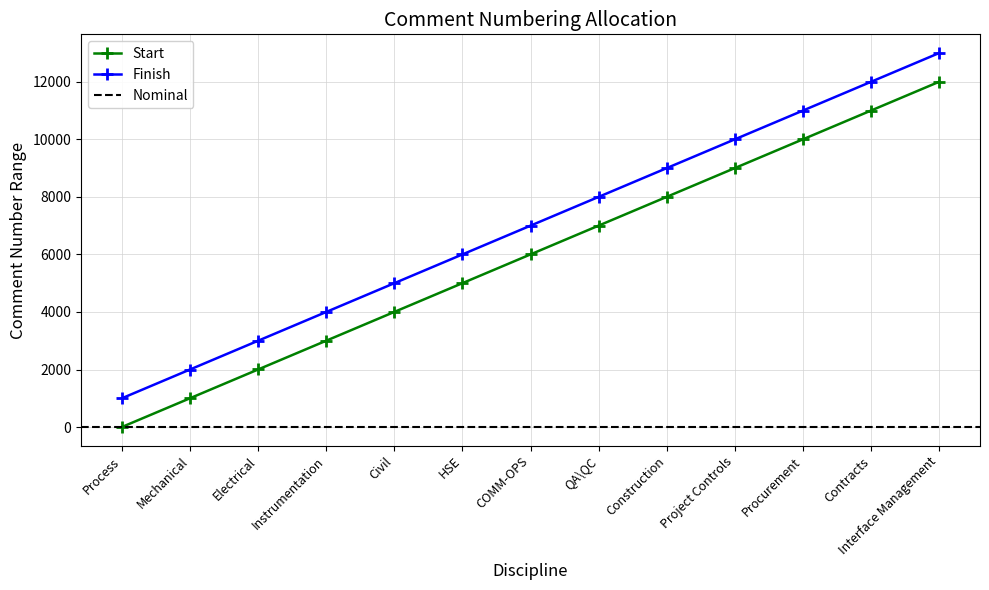

At which category does the chart reach its peak across all series?

Interface Management